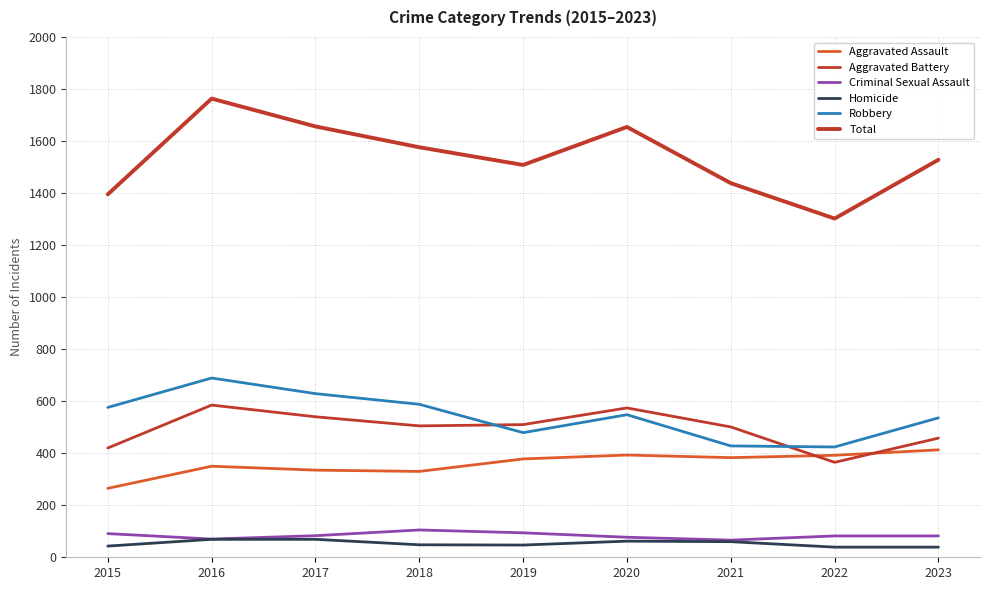

Read the Total value at 2021, to the nearest 5.

1440